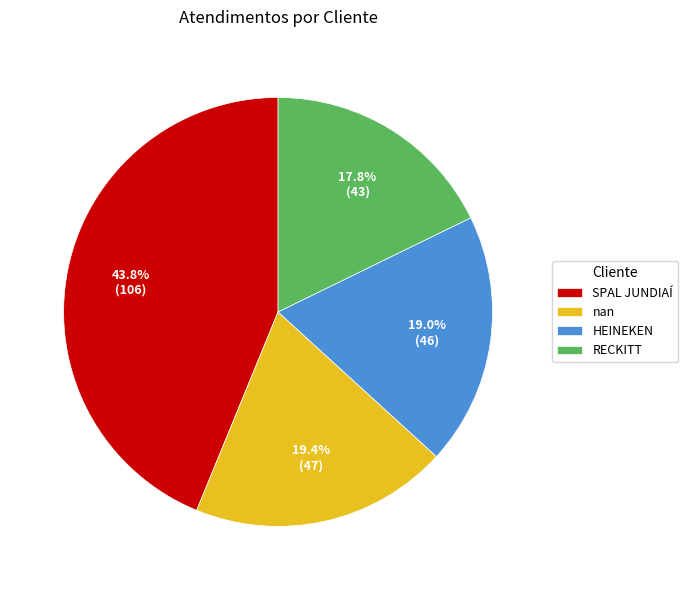

Do nan and RECKITT together represent more than half of the pie?

No